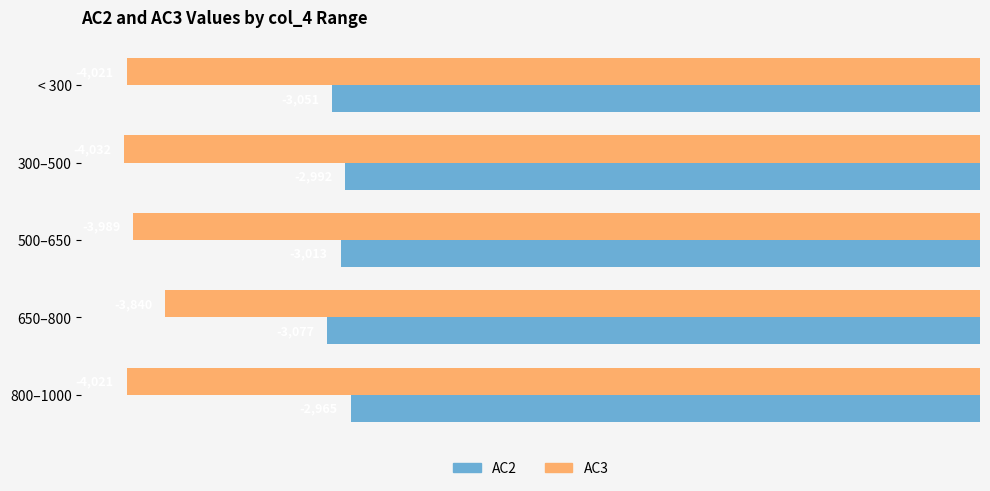

List the series in order of their peak value, lowest first.

AC3, AC2